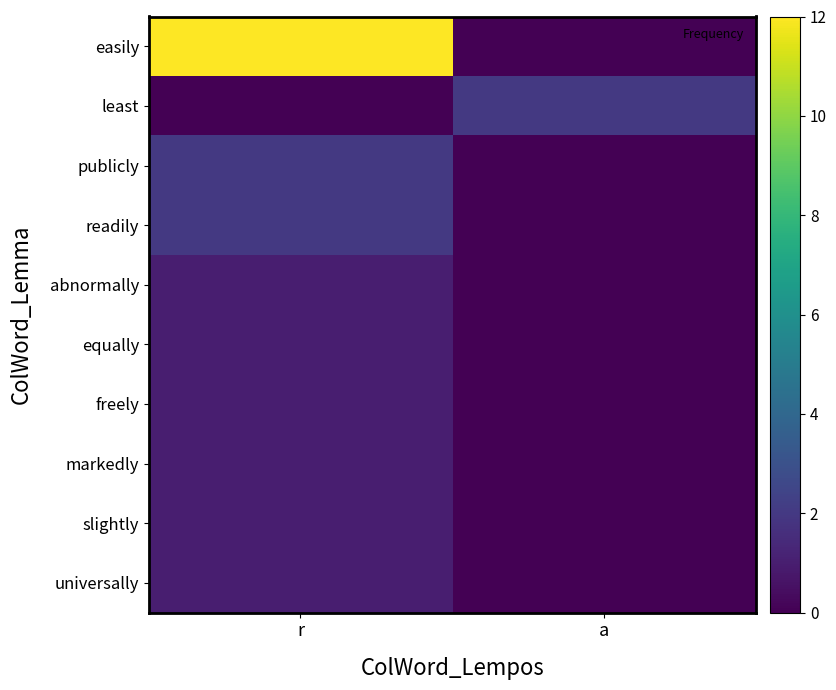

At which category does the chart reach its peak across all series?

r